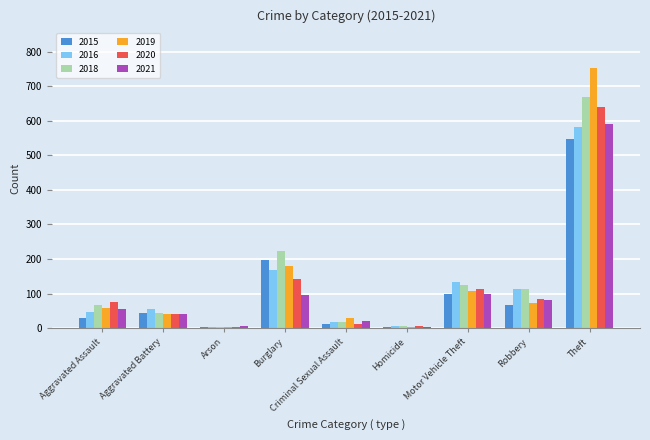

Is the value of 2021 at Aggravated Assault greater than the value of 2020 at Aggravated Assault?

No